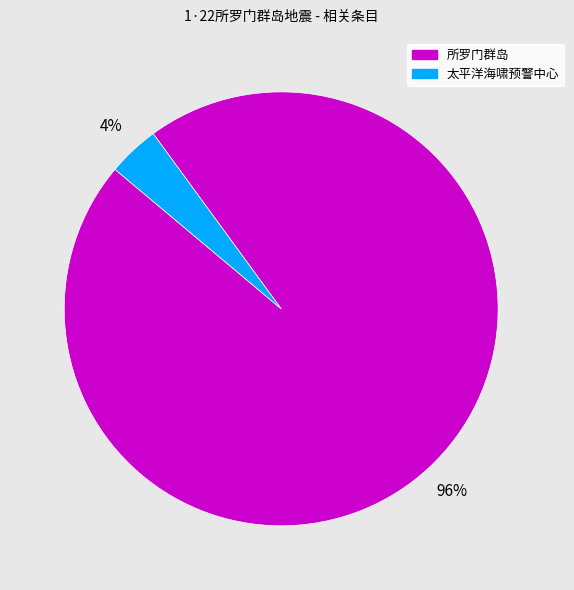

Does 太平洋海啸预警中心 account for over 50% of the chart?

No